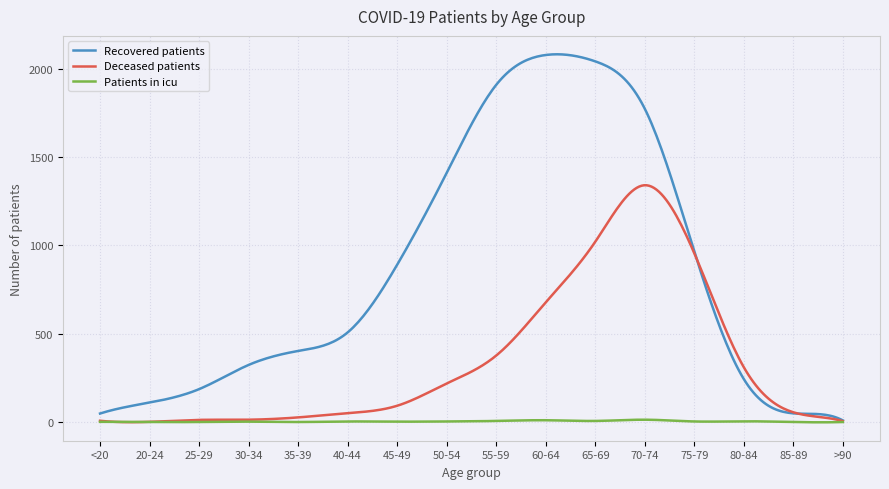

What is the maximum value shown in the chart?

2081.0